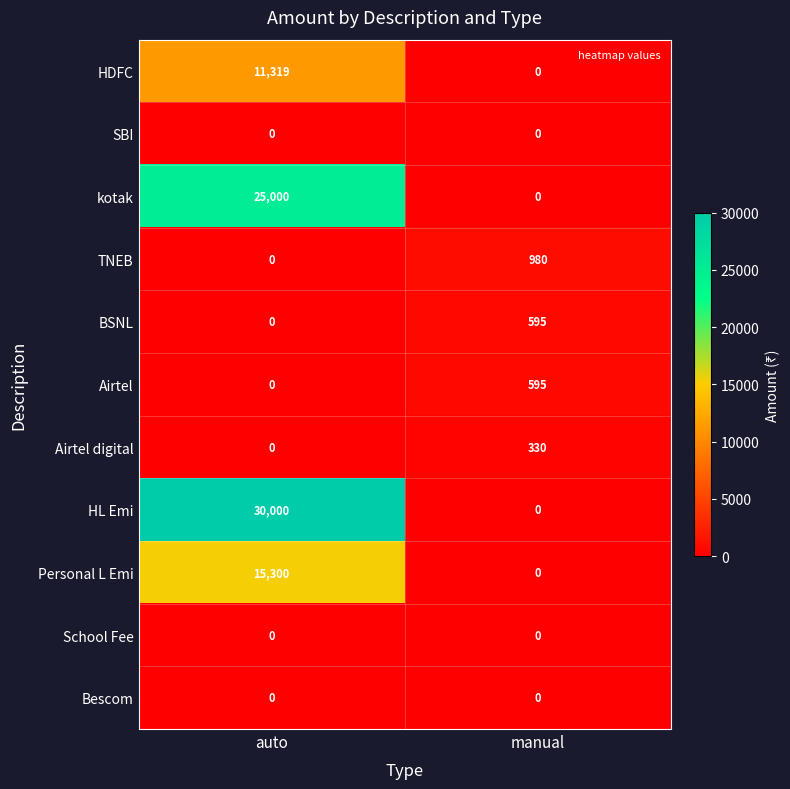

Count the number of categories in the chart.

2